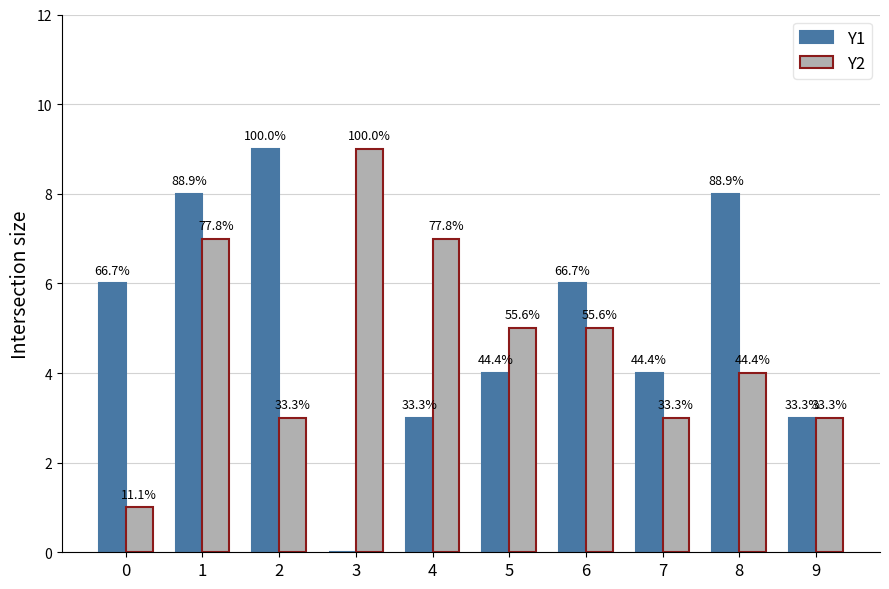

Rank the series at 5 from highest to lowest value.

Y2, Y1